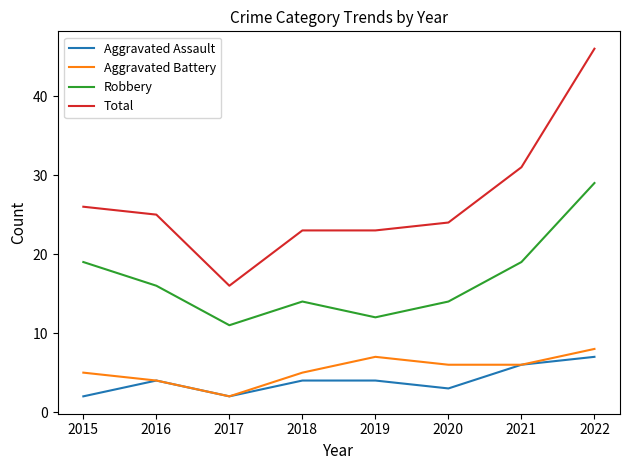

True or false: Aggravated Assault and Robbery intersect in this chart.

False